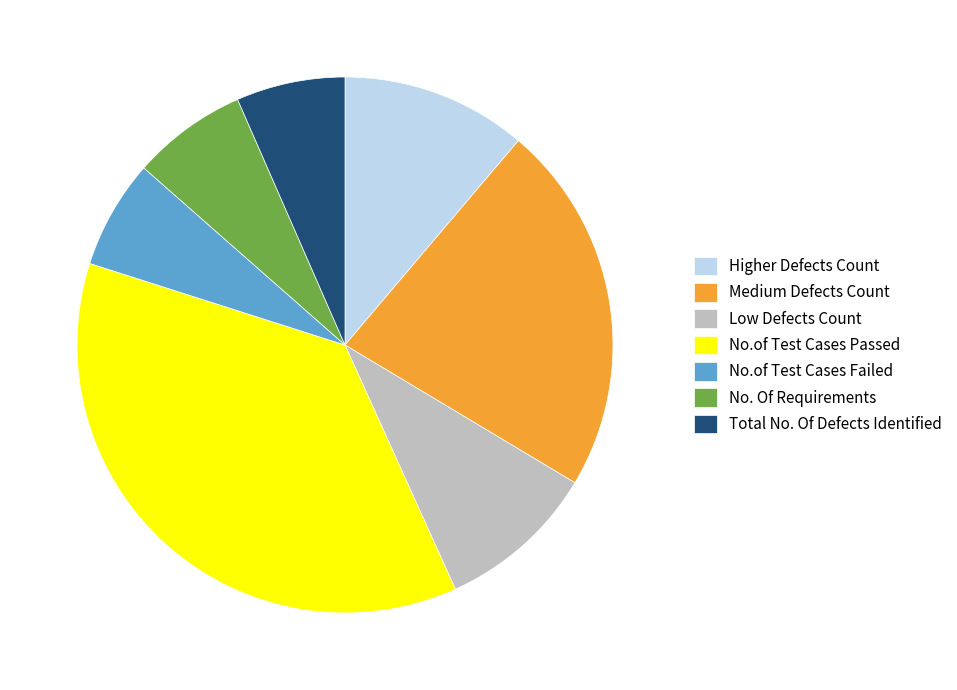

Combined, do Total No. Of Defects Identified and No. Of Requirements account for over 50%?

No